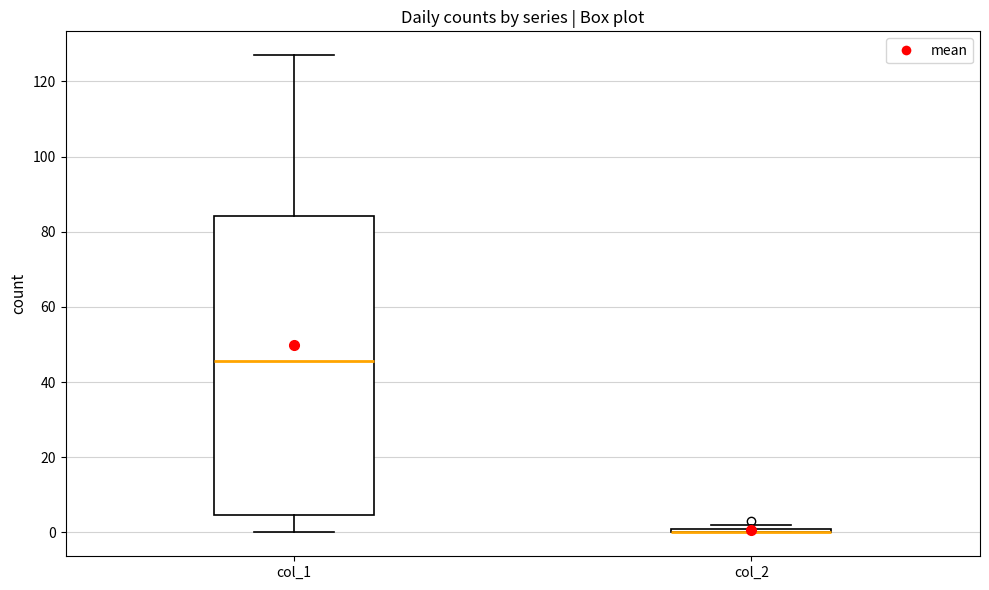

Where is the upper edge of the box for col_2 on the y-axis? The values are not printed on the chart, so give them approximately, as read against the axis.

2